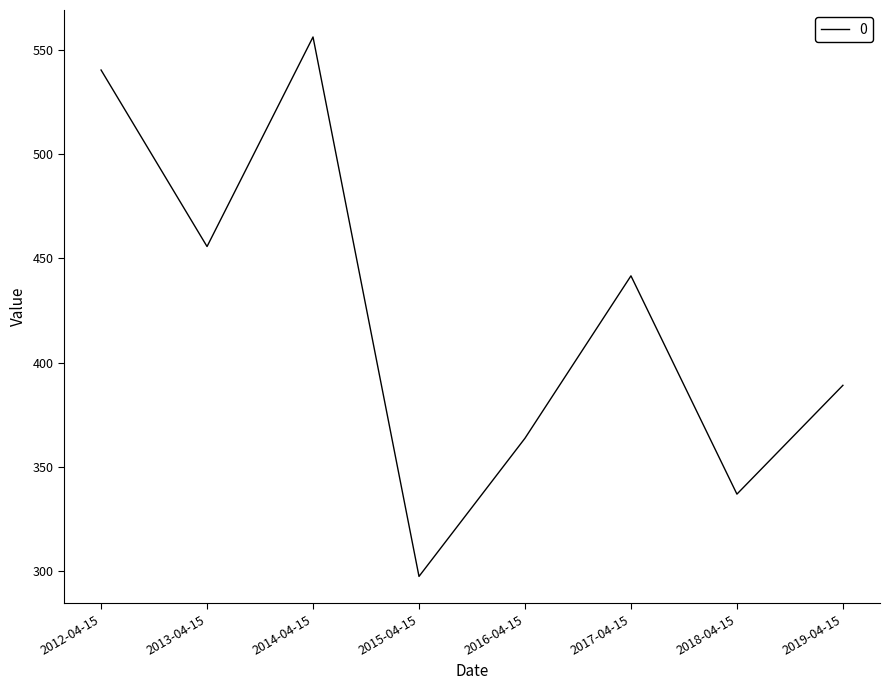

How many lines are shown in the chart?

1